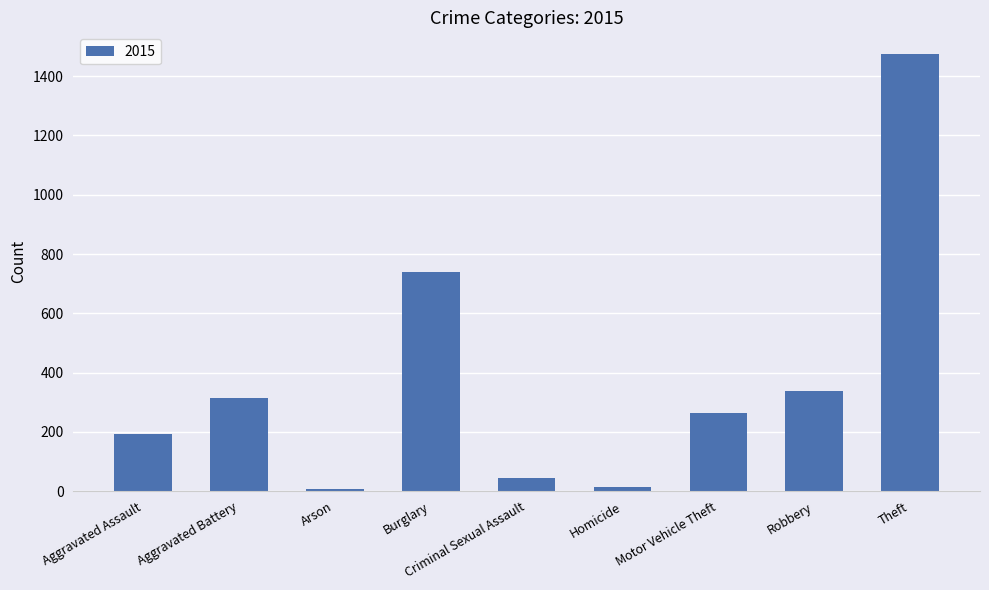

The value at Aggravated Battery is 316. True or false?

True